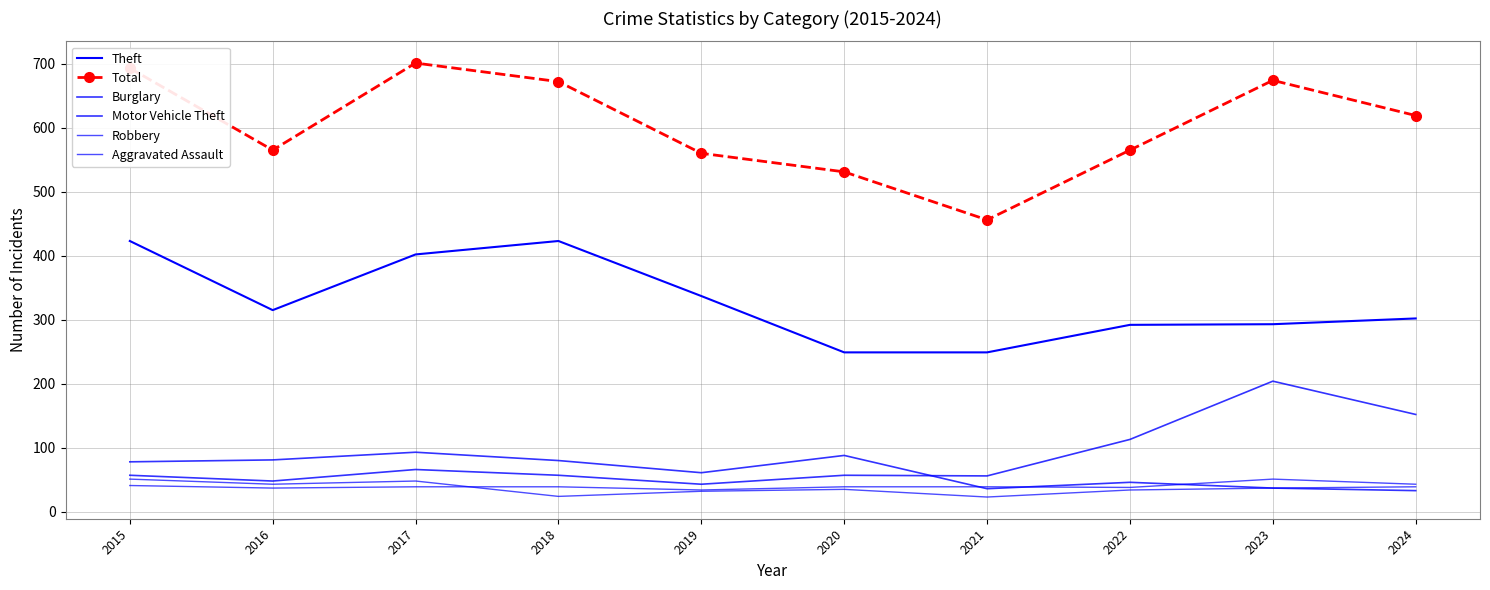

Where does the Theft series first go above 315?

2015